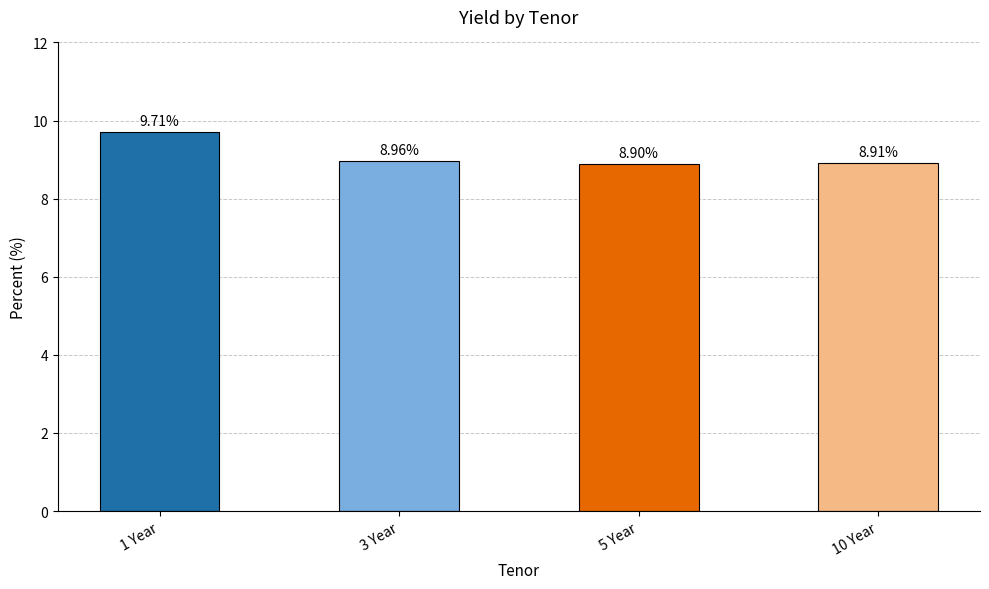

Reading left to right, what are all the values shown in this chart?

1 Year=9.7	3 Year=9.0	5 Year=8.9	10 Year=8.9